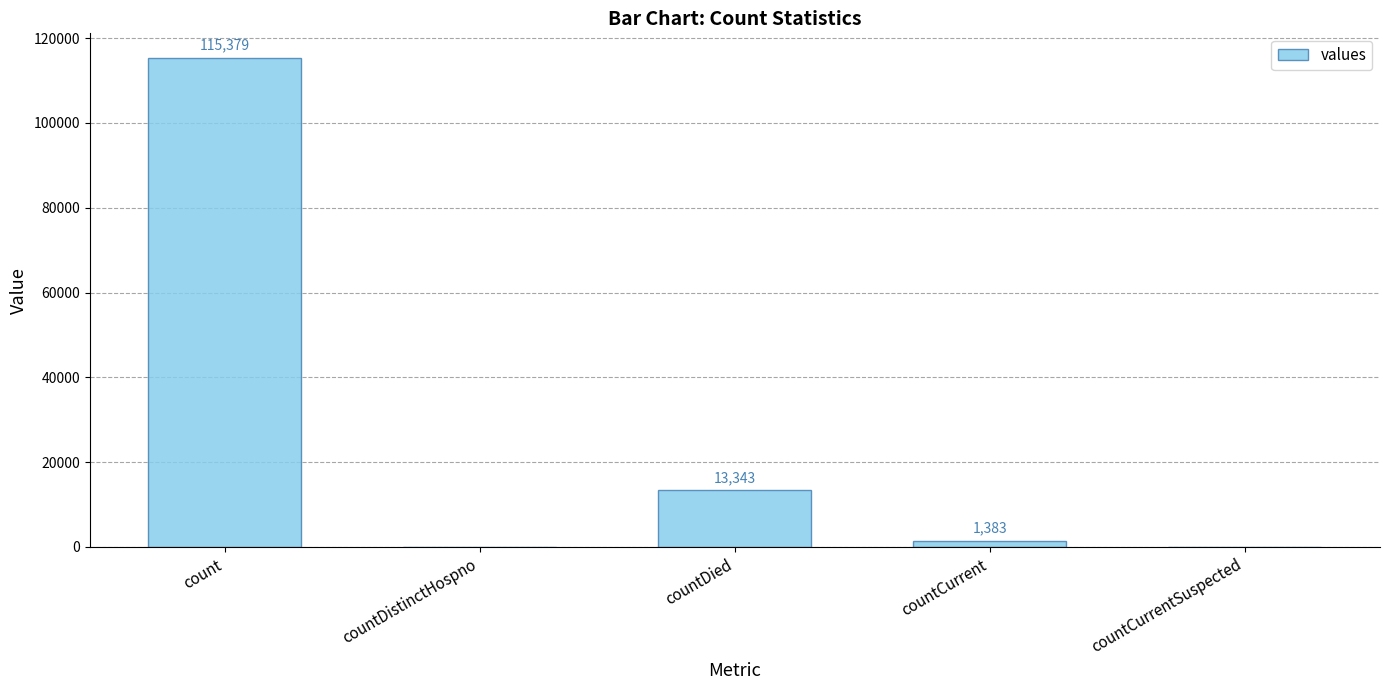

What is the difference between the values at countDistinctHospno and count?

115379